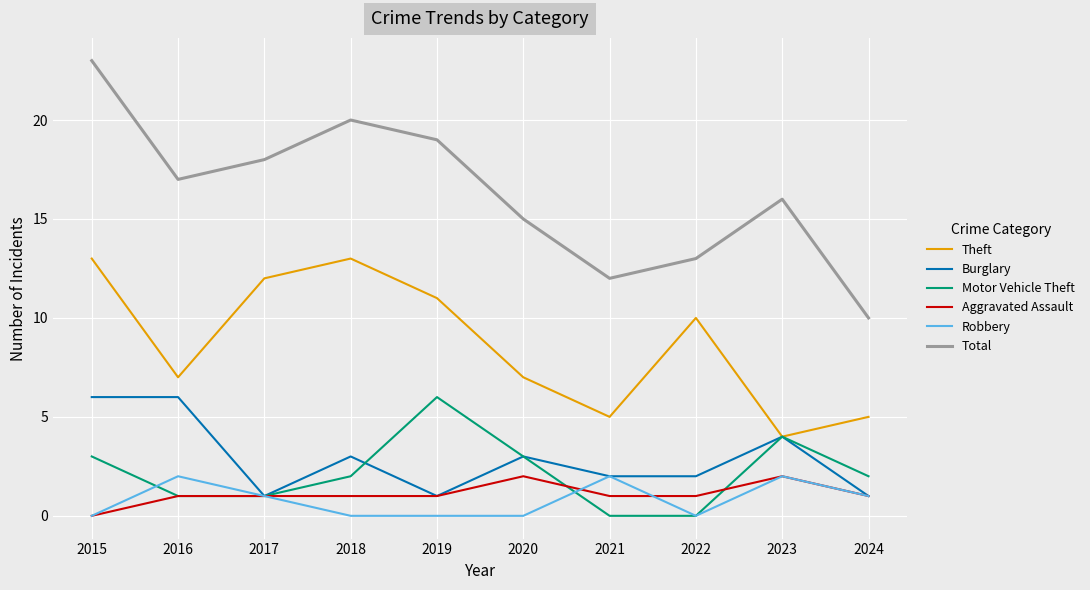

The Robbery series shows 0 at 2018. True or false?

True